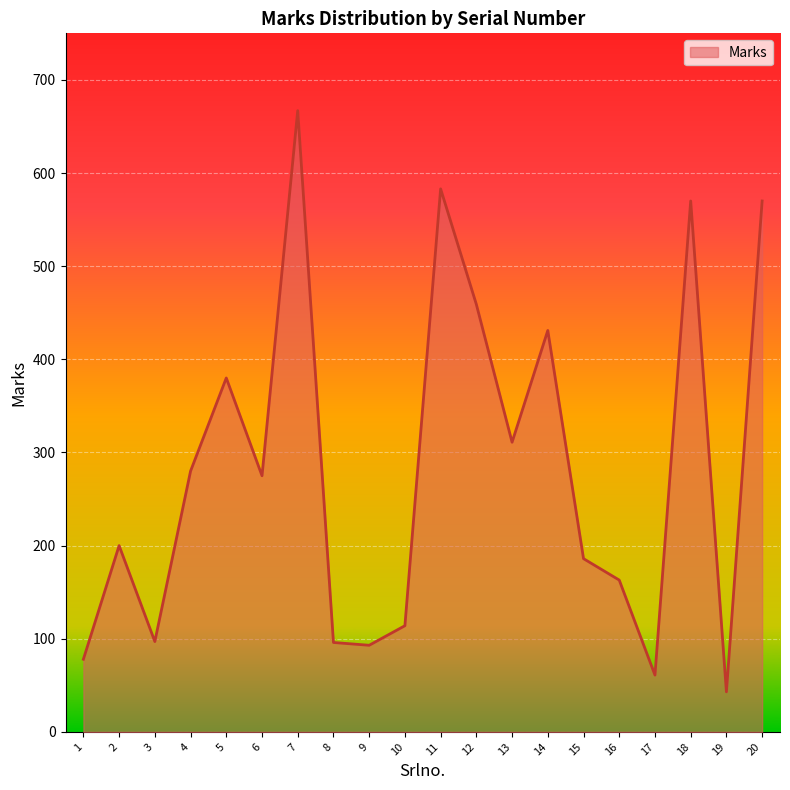

What is the difference between the values at 16 and 11?

420